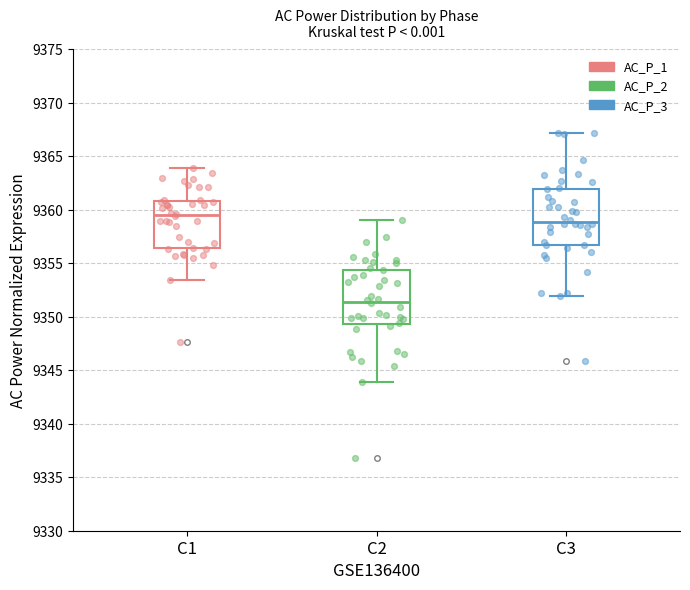

Reading left to right, transcribe this box plot: for each box, give where its median line is, the range the box spans, and where its two whiskers end, as read against the y-axis. The values are not printed on the chart, so give them approximately, as read against the axis.

C1: median 9359.5, box 9356.5 to 9361.0, whiskers 9353.5 to 9364.0
C2: median 9351.5, box 9349.5 to 9354.5, whiskers 9344.0 to 9359.0
C3: median 9359.0, box 9356.5 to 9362.0, whiskers 9352.0 to 9367.0